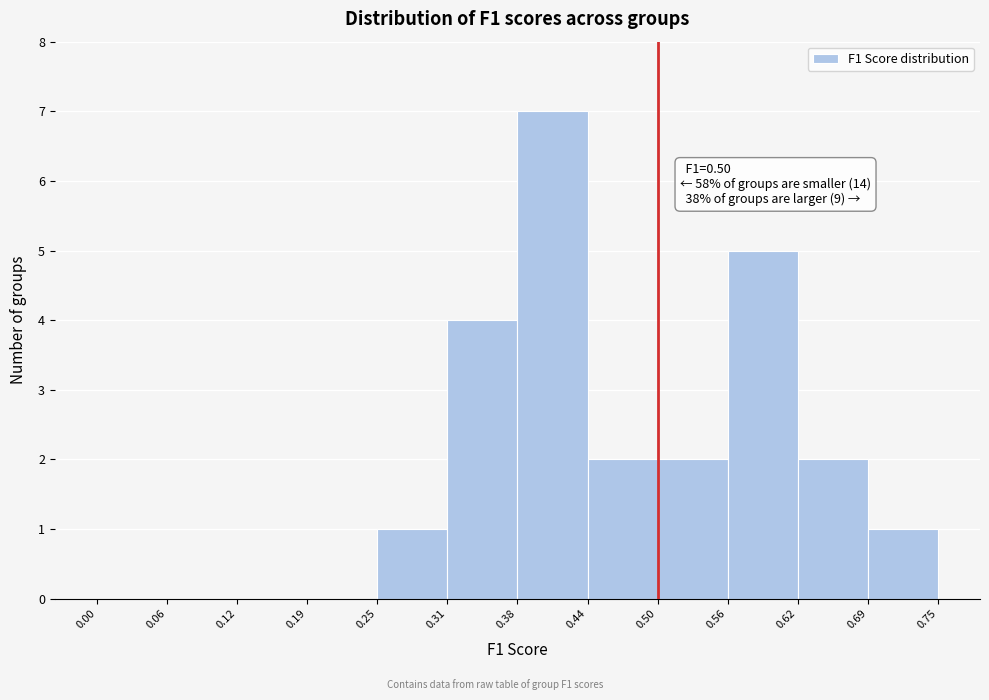

Over which range of the x-axis is the bar tallest?

0.38 to 0.44